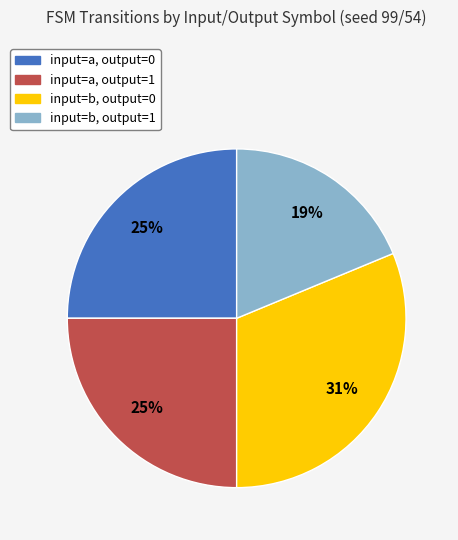

How many slices are in this pie chart?

4